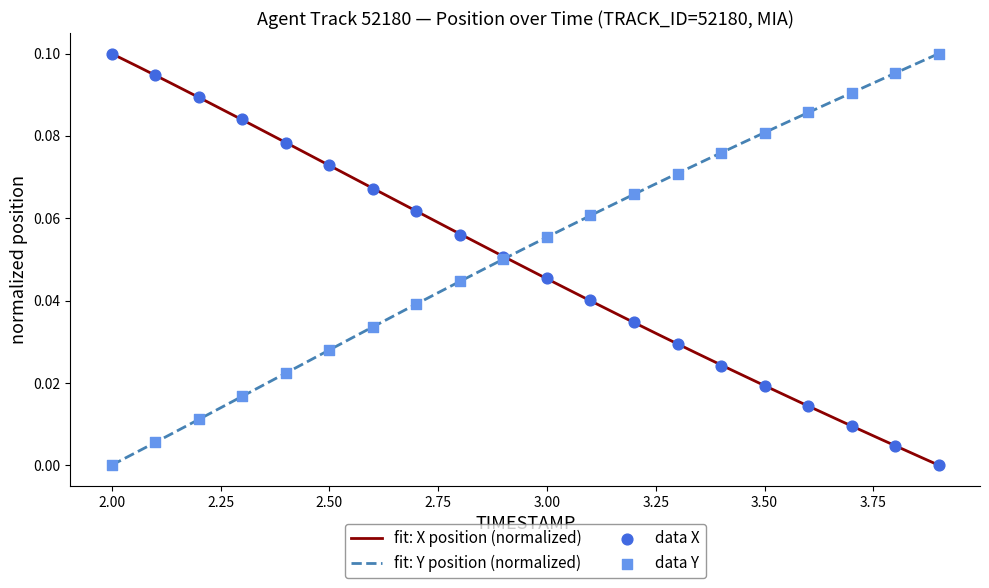

Is the value of X at 2.8 greater than the value of Y at 3.9?

No